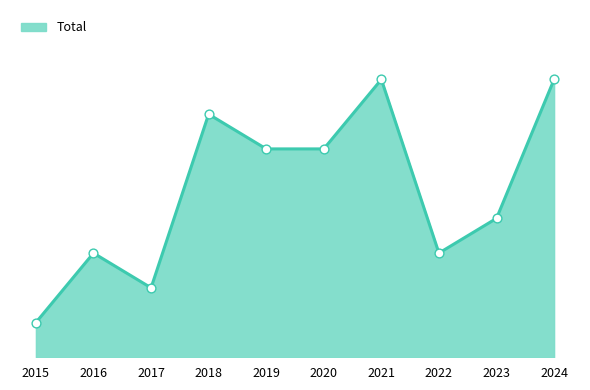

What is the change in value from 2018 to 2024?

+1